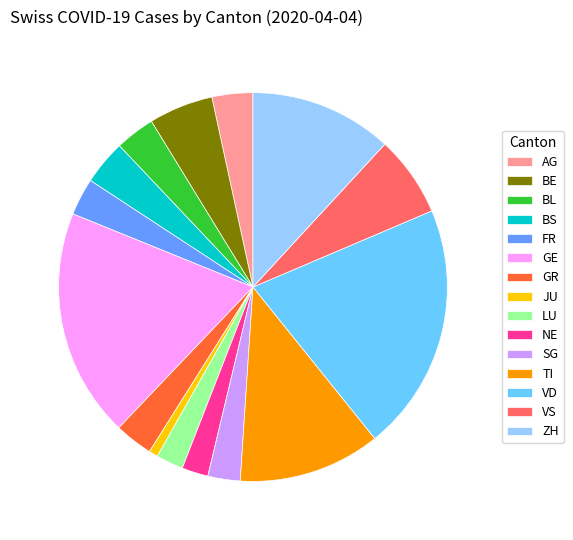

Does any single category account for the majority?

No